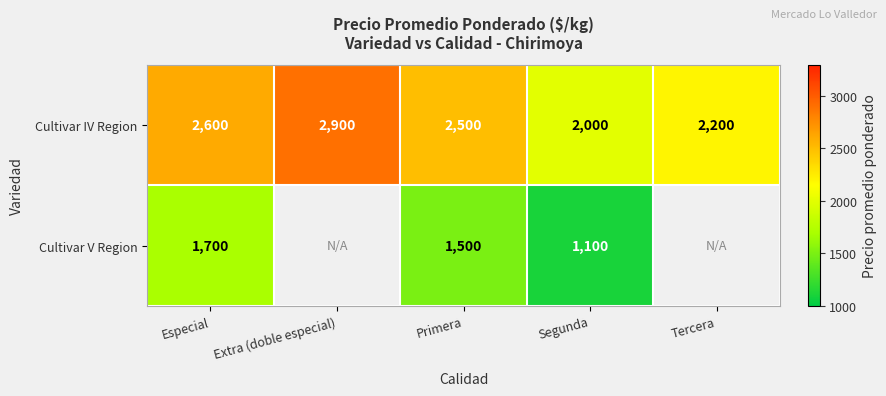

The Cultivar V Region series shows 2845.9 at Especial. True or false?

False